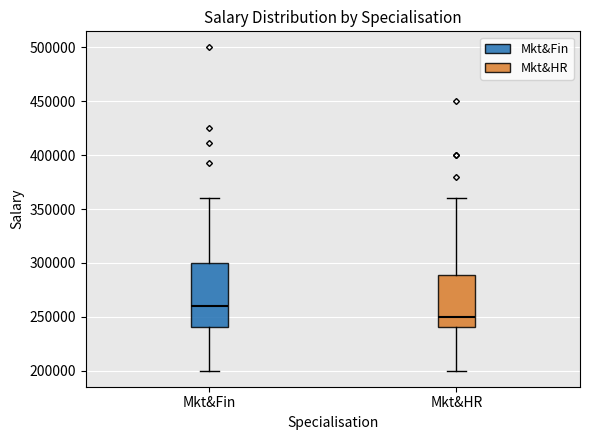

Where is the upper edge of the box for Mkt&HR on the y-axis? The values are not printed on the chart, so give them approximately, as read against the axis.

290000